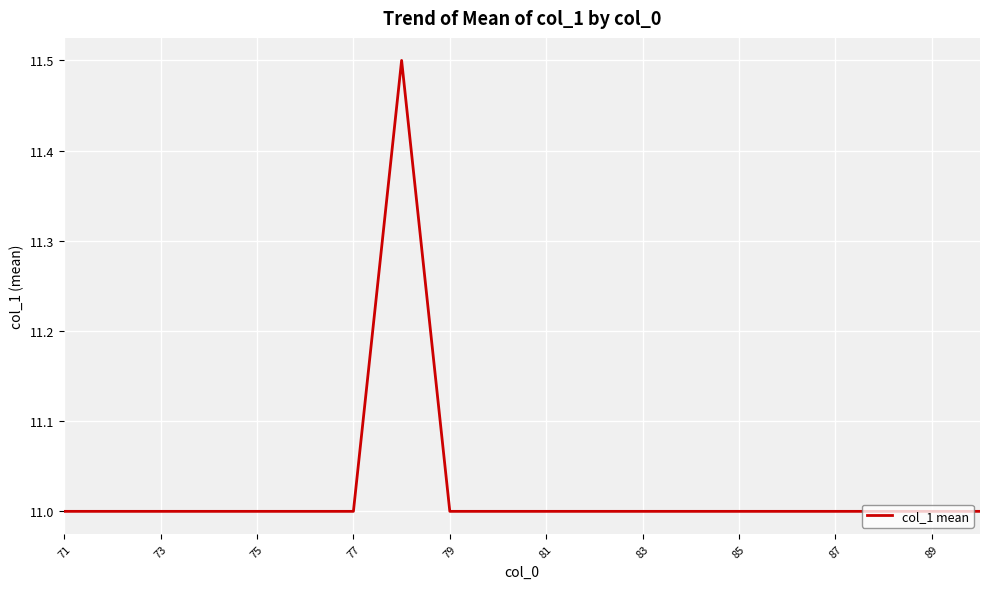

What is the smallest value displayed?

11.0